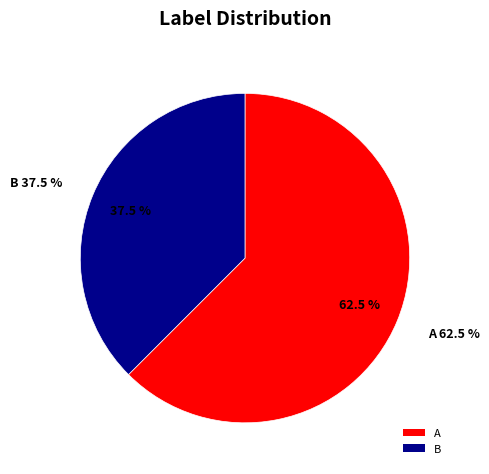

Count the number of slices in the pie.

2